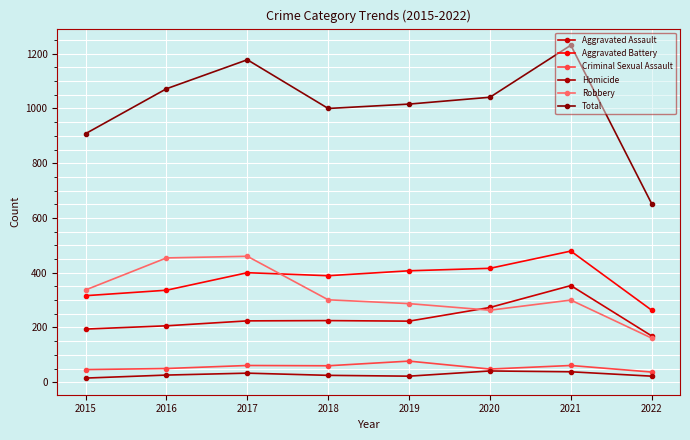

What is the difference between the maximum and minimum values in the Homicide series?

26